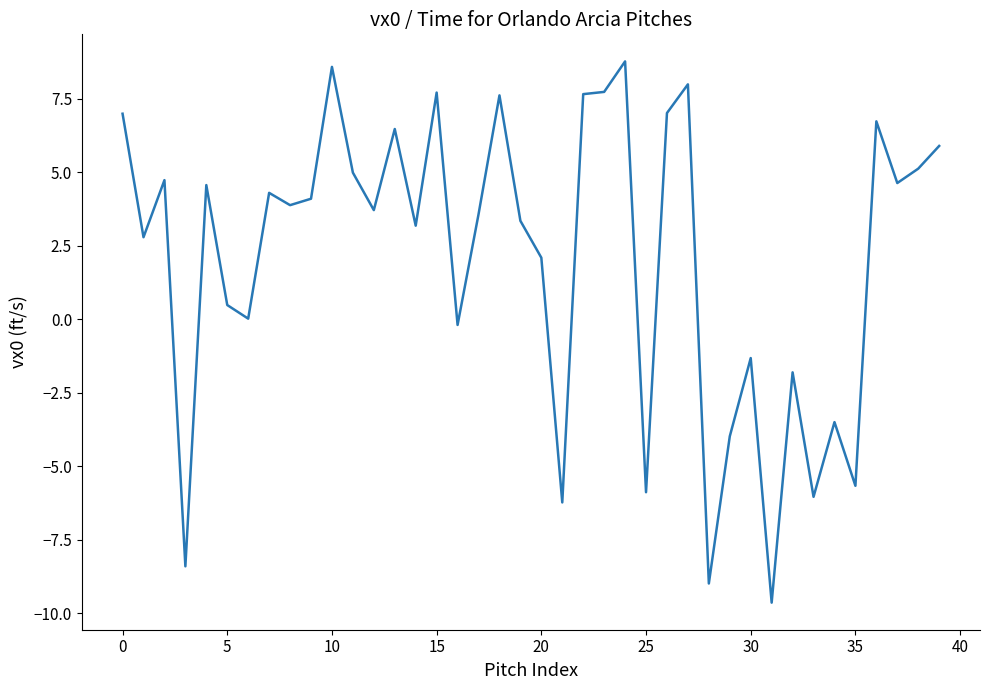

What is the difference between the maximum and minimum values?

18.4